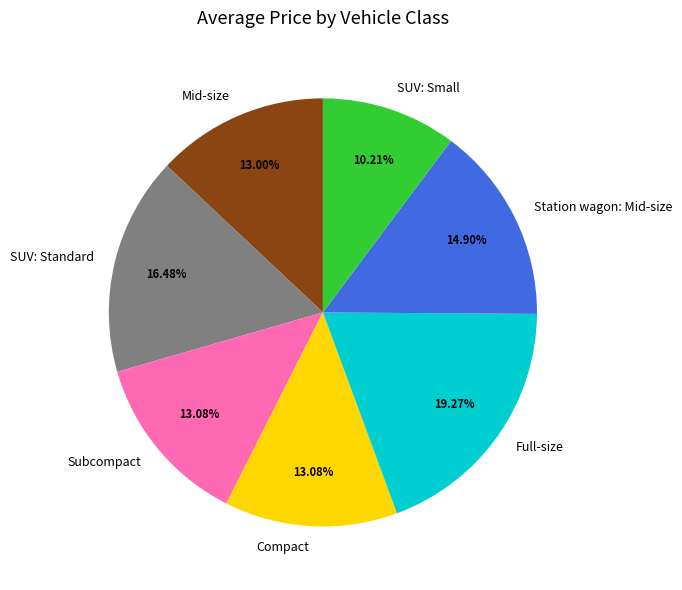

What is the largest slice in the pie chart?

Full-size